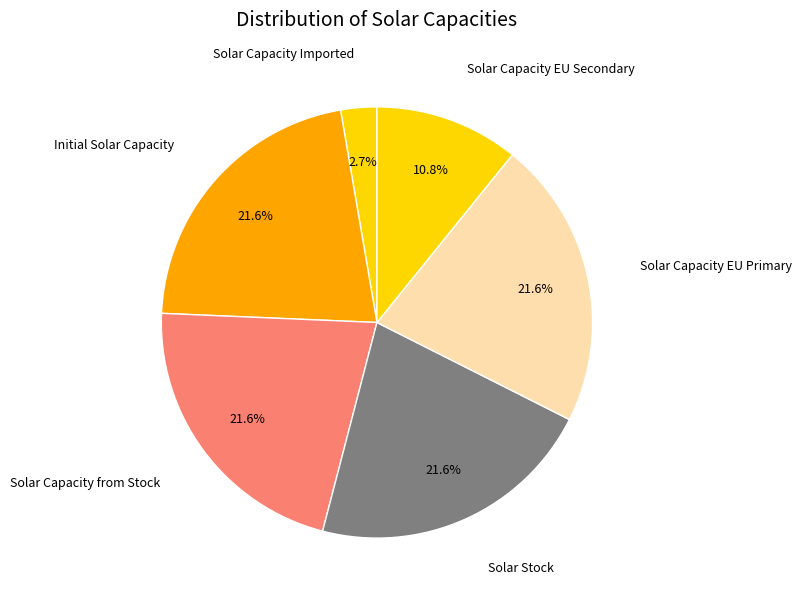

Approximately how many times larger is the value at Initial Solar Capacity compared to Solar Capacity EU Secondary?

2.0